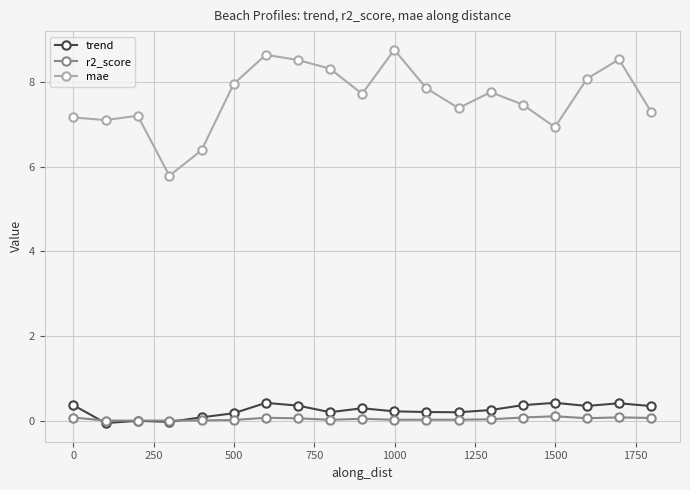

At how many categories does at least one series exceed 8?

6